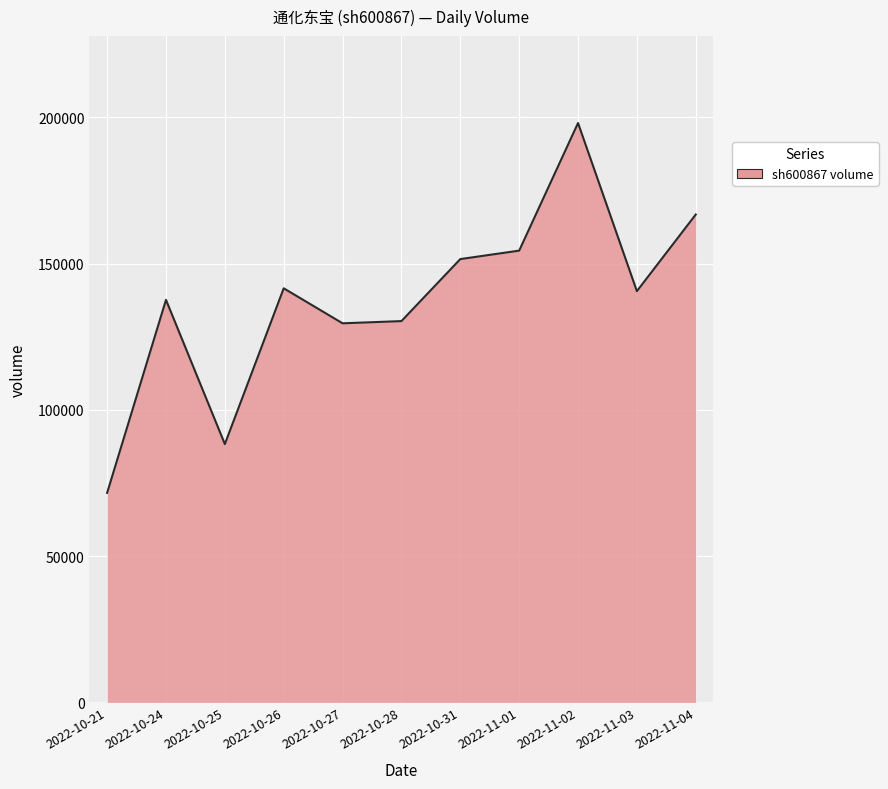

Does the chart have visible grid lines?

Yes